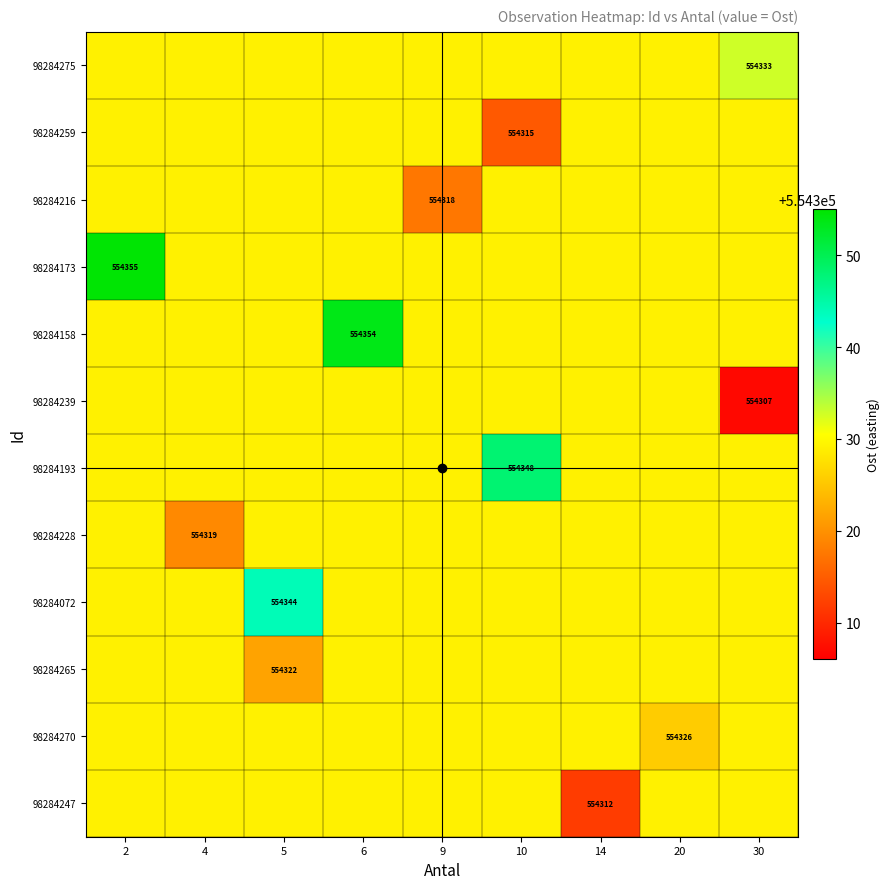

At which category is the sum across all series the highest?

2